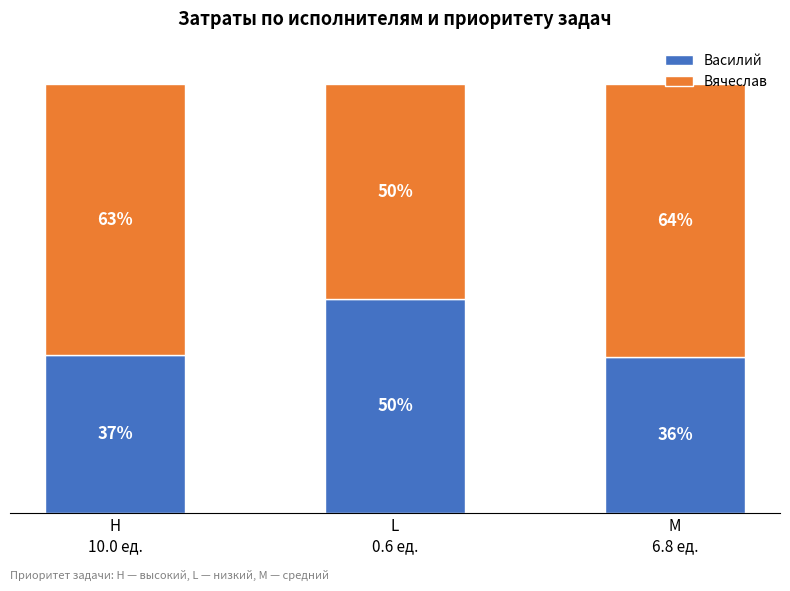

Are the bars grouped side by side (vs. stacked)?

No